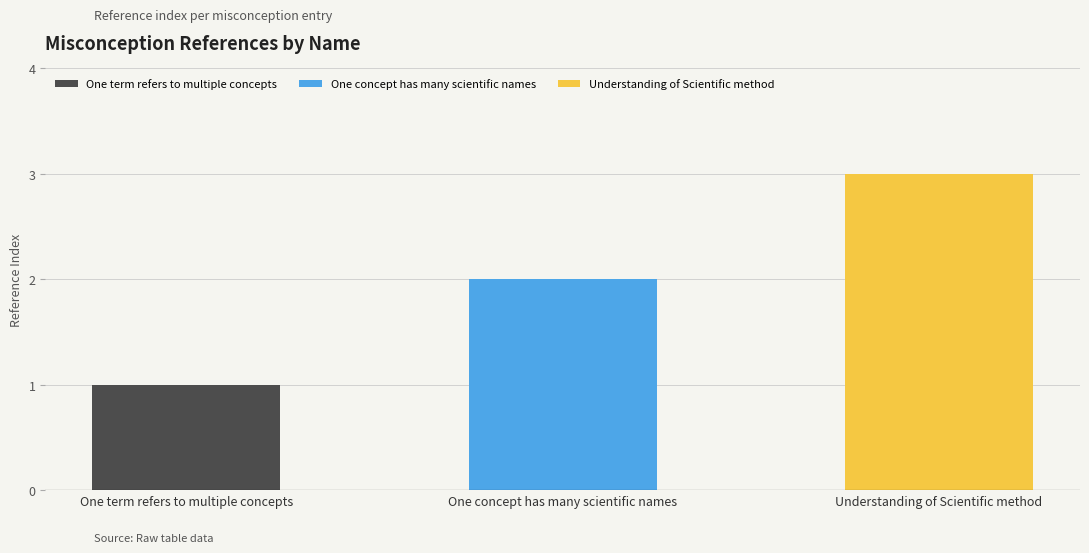

Reading left to right, transcribe all the data shown in this chart.

One term refers to multiple concepts=1	One concept has many scientific names=2	Understanding of Scientific method=3